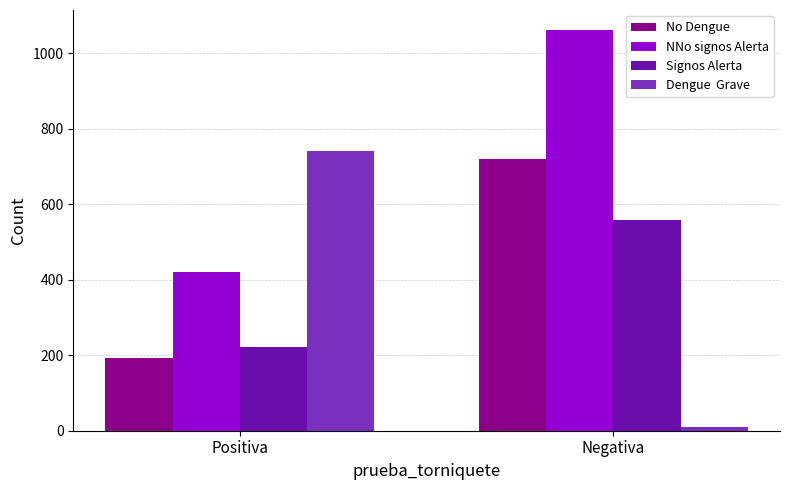

Which label corresponds to the smallest value in the chart?

Negativa